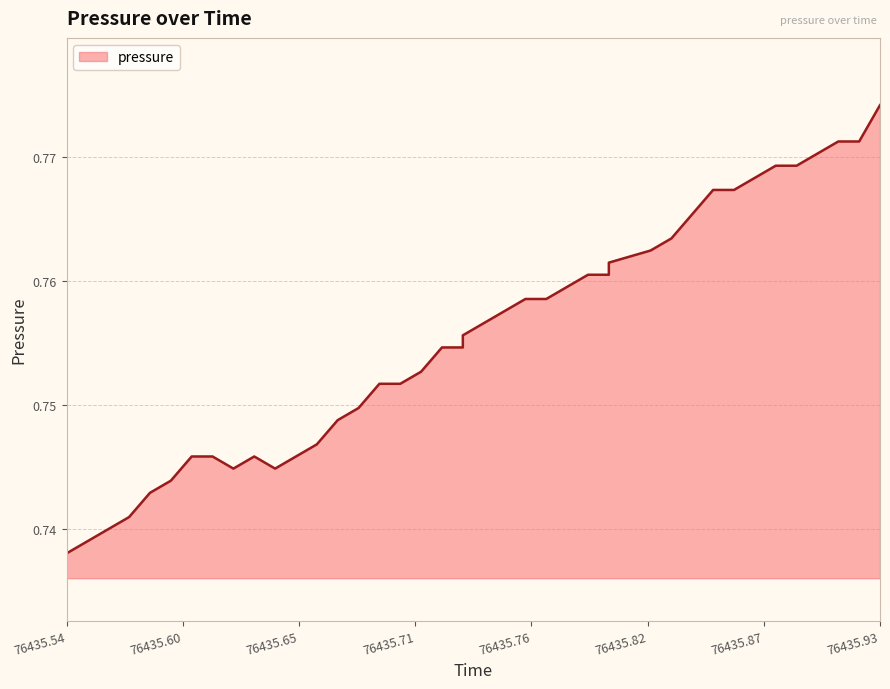

Reading left to right, transcribe all the data shown in this chart.

0.7	0.7	0.7	0.7	0.7	0.7	0.7	0.7	0.7	0.7	0.7	0.7	0.7	0.7	0.7	0.8	0.8	0.8	0.8	0.8	0.8	0.8	0.8	0.8	0.8	0.8	0.8	0.8	0.8	0.8	0.8	0.8	0.8	0.8	0.8	0.8	0.8	0.8	0.8	0.8